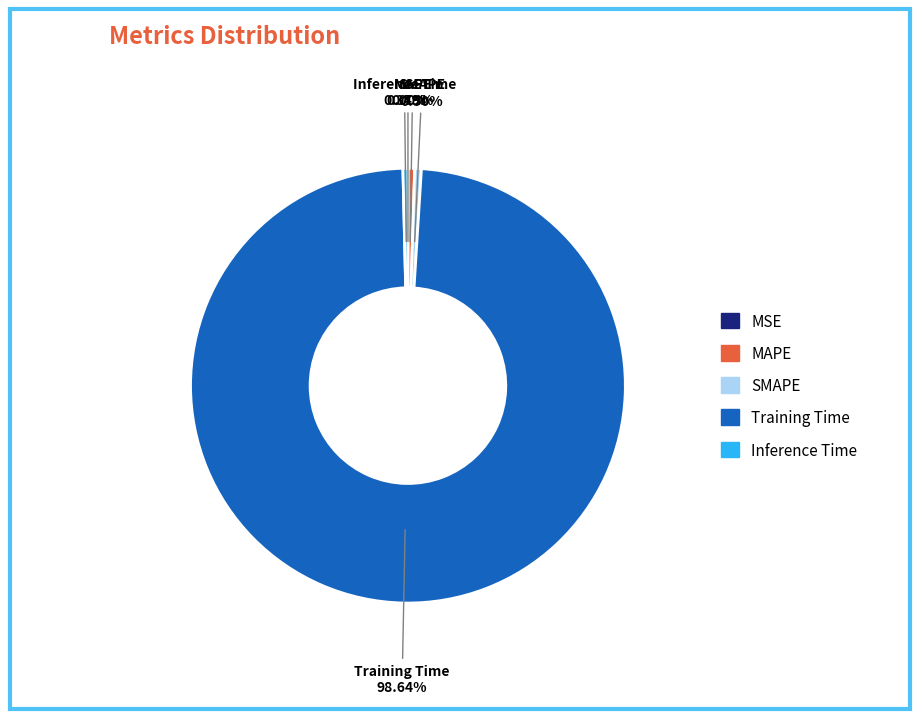

Which has a higher value, MAPE or Training Time?

Training Time